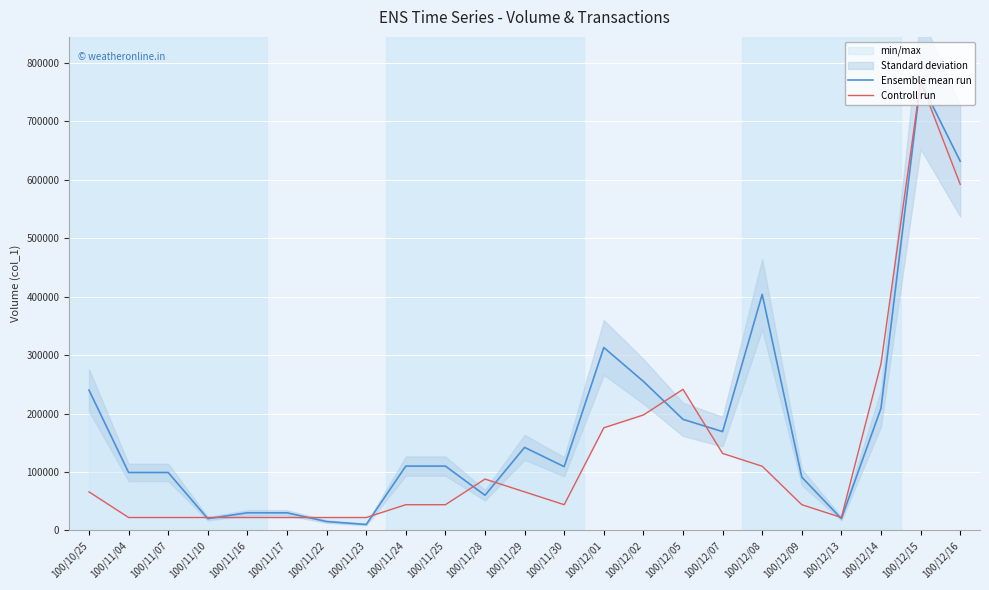

How many lines are shown in the chart?

2